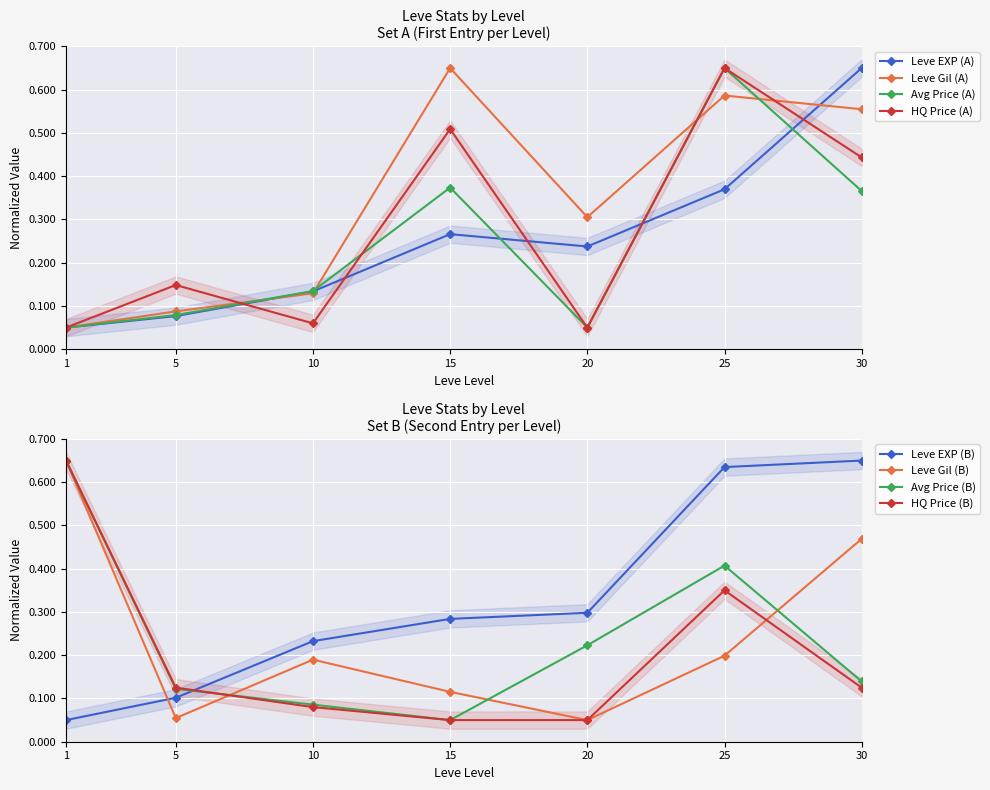

Is the value of Leve Gil at 20 greater than the value of Leve EXP at 30?

No